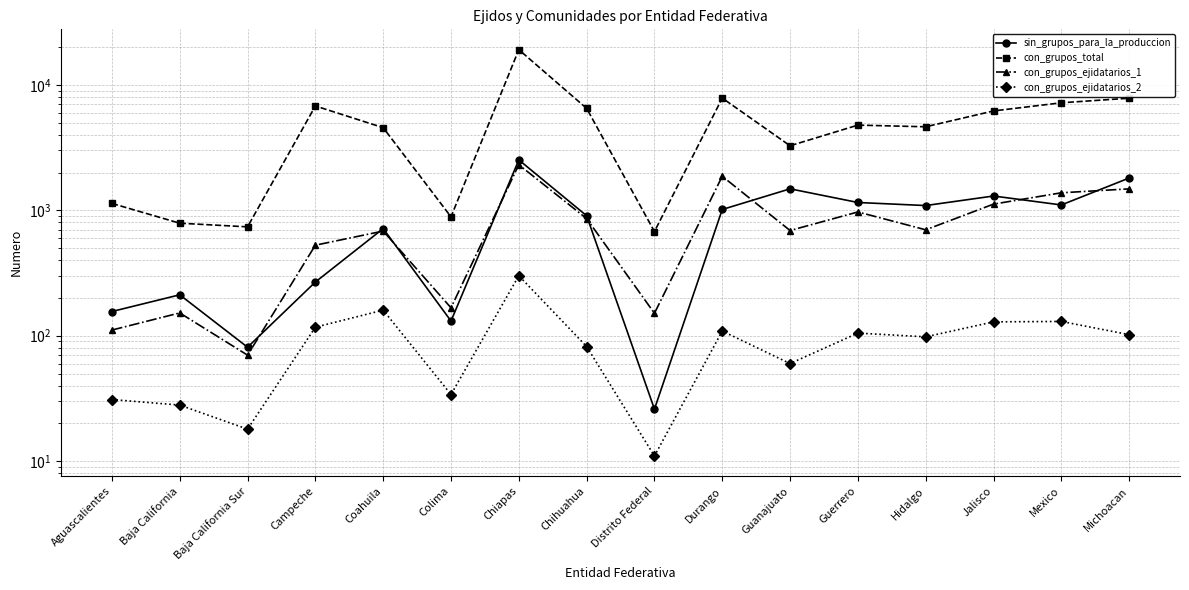

Which label corresponds to the largest value in the chart?

Chiapas